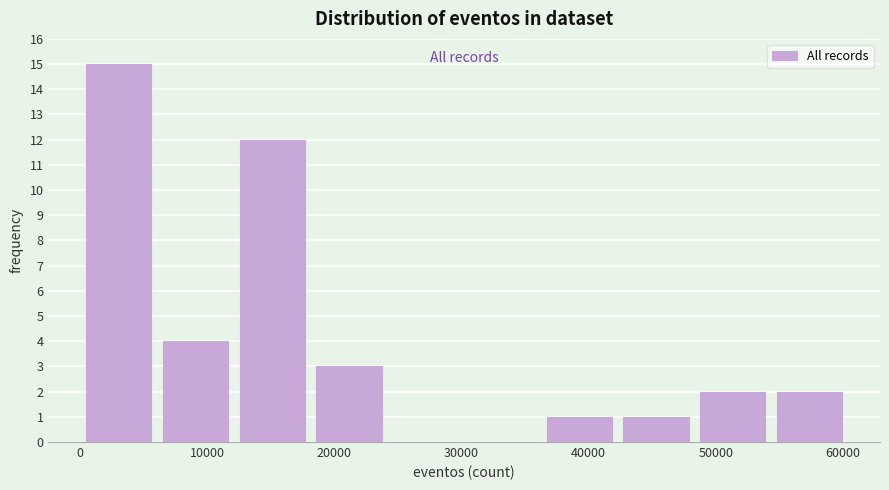

Reading left to right, transcribe this chart: for each bar, give the range it covers on the x-axis and its height. Neither the bar edges nor the heights are printed on the chart, so give them approximately, as read against the axes.

0 to 6000: 15
6000 to 12000: 4
12000 to 18000: 12
18000 to 24000: 3
24000 to 30000: 0
30000 to 36000: 0
36000 to 42000: 1
42000 to 48000: 1
48000 to 54000: 2
54000 to 60000: 2